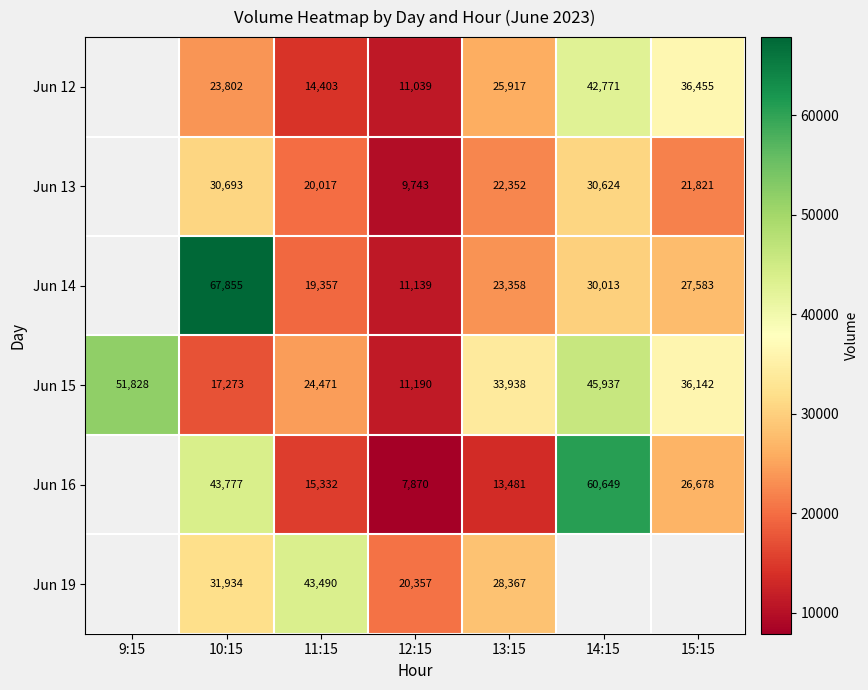

True or false: Jun 13 has a value of 8132.4 at 14:15.

False